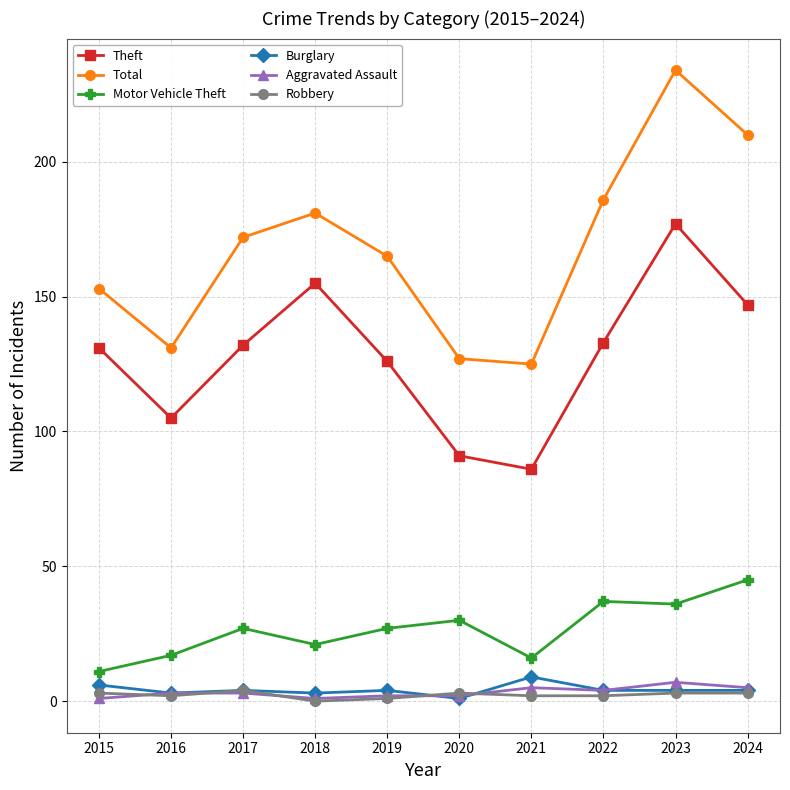

What is the value of the Aggravated Assault point at the 8th from the left?

4